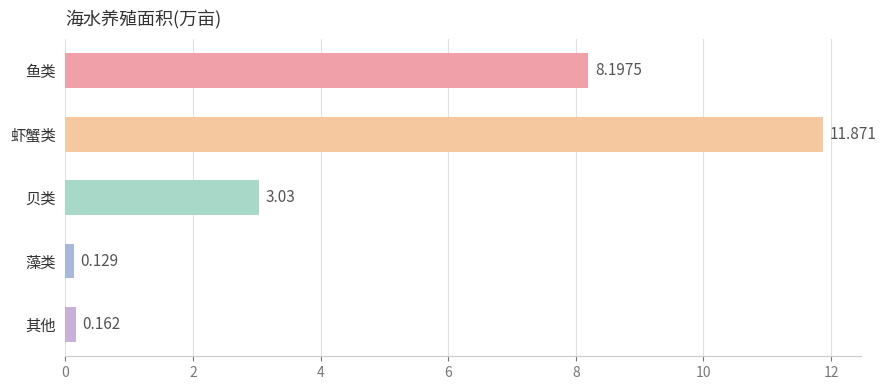

List the labels in order of value, largest first.

虾蟹类, 鱼类, 贝类, 其他, 藻类